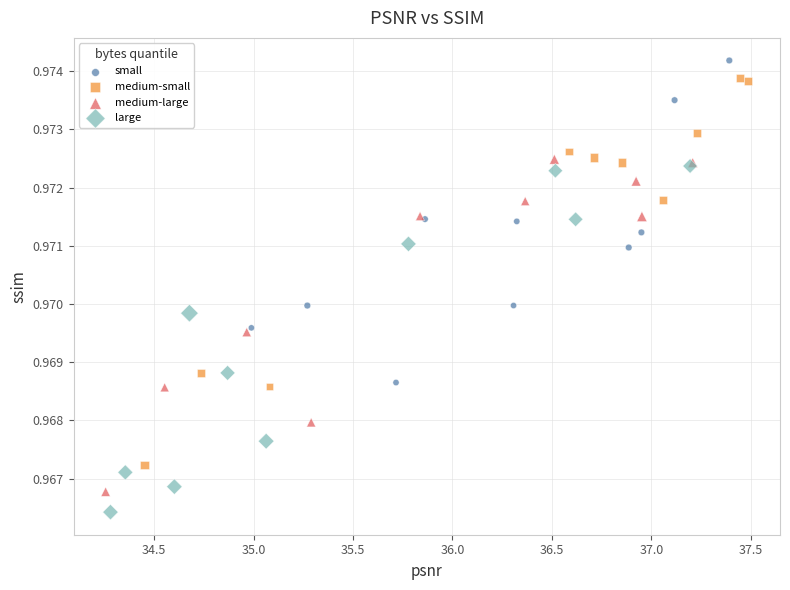

Which series reaches the minimum Y coordinate?

large